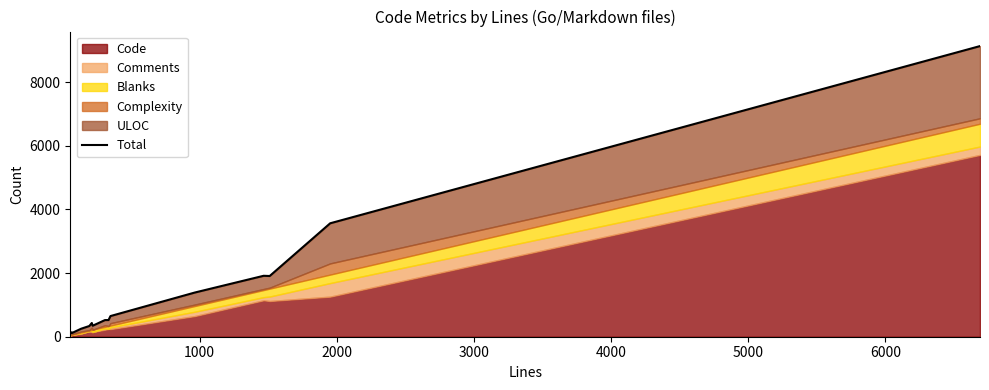

Reading left to right, extract all data points from this chart.

116	138	118	251	337	431	345	523	524	649	1388	1914	1907	3563	9129